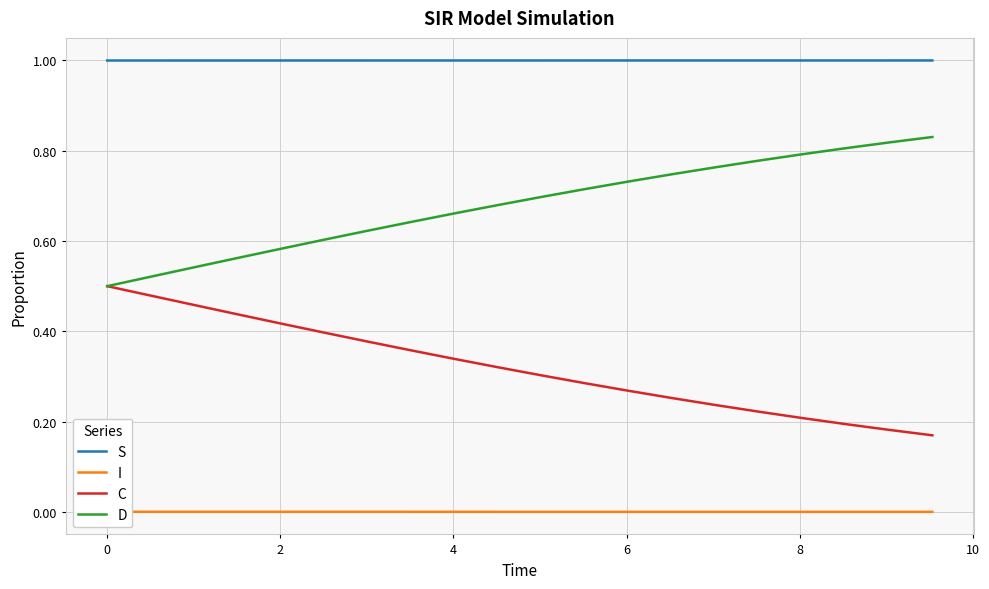

The value of S at 13 is 0.7. True or false?

False